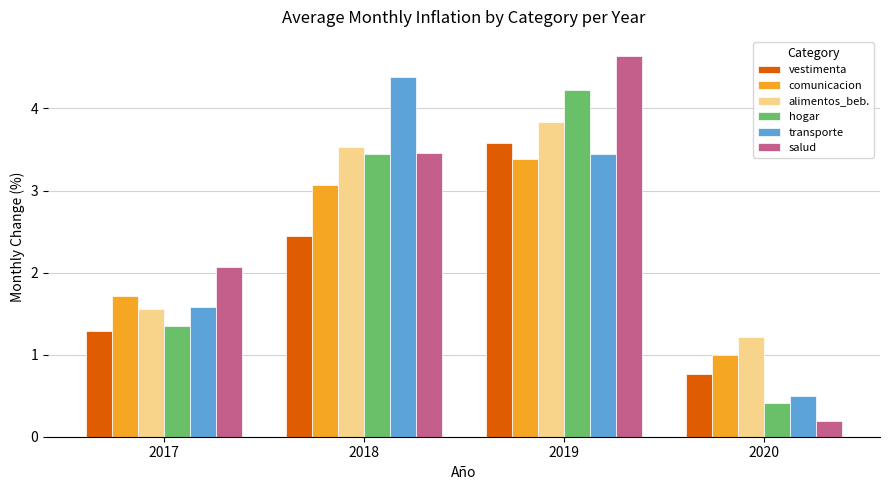

Which category has the lowest value in the alimentos_beb. series?

2020